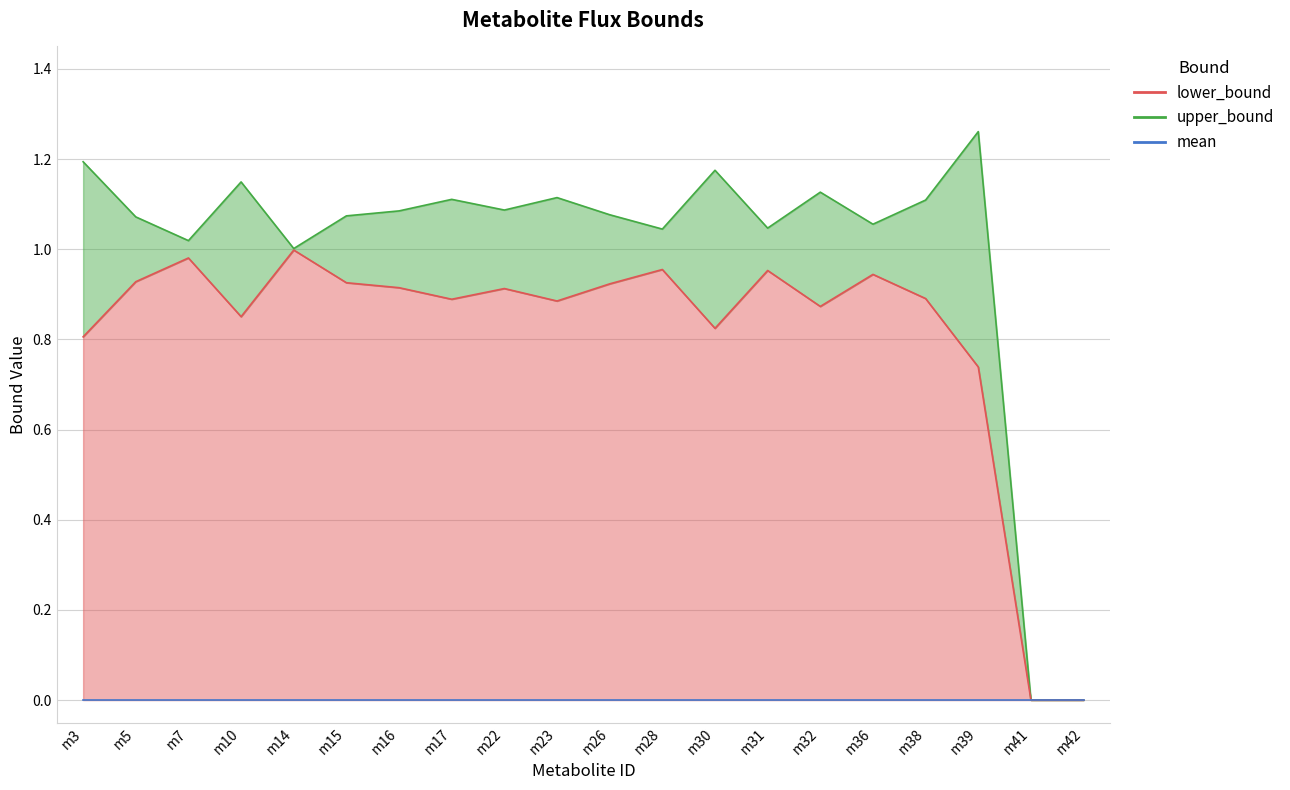

What is the difference between the second highest and minimum values in the lower_bound_line series?

1.0